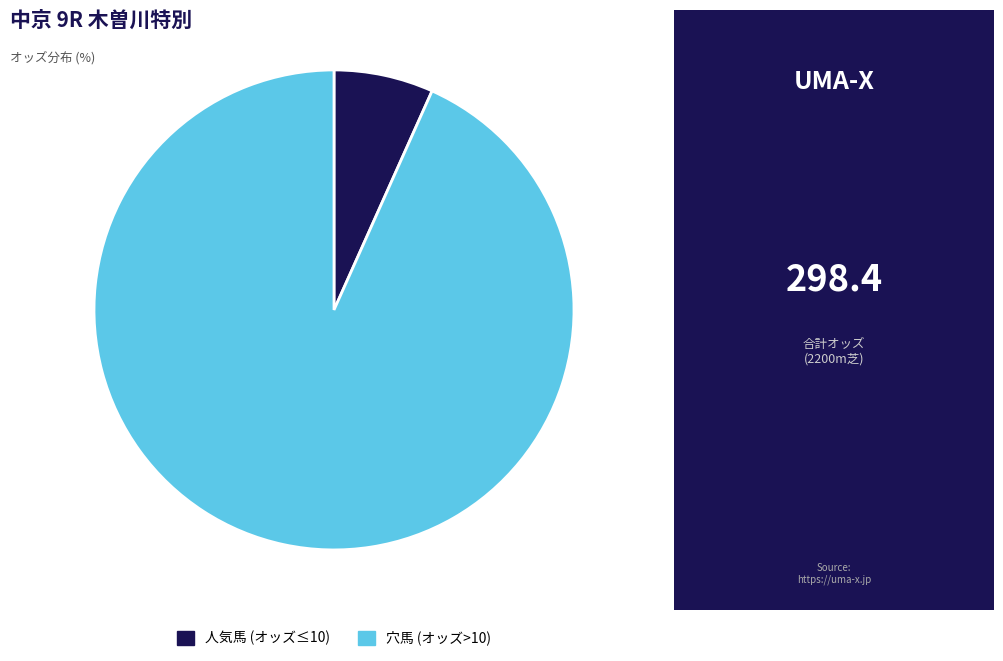

Is there any slice that represents more than half of the pie?

Yes